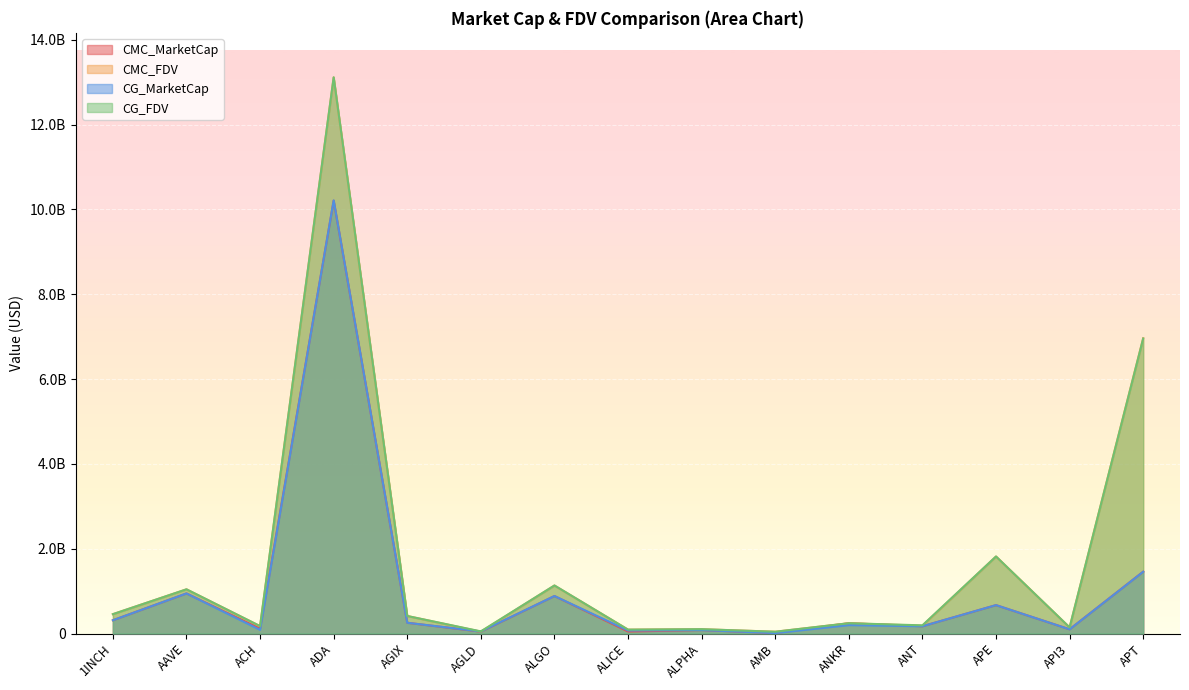

Reading left to right, what are all the values shown in this chart?

CMC_MarketCap: 1INCH=312386127.5	AAVE=945035806.5	ACH=114419276.0	ADA=10207061720.1	AGIX=253528211.5	AGLD=43873495.5	ALGO=883901637.6	ALICE=46747490.2	ALPHA=81300538.7	AMB=9846860.3	ANKR=242092485.7	ANT=170950627.3	APE=669343855.7	API3=98998979.8	APT=1458276874.6
CMC_FDV: 1INCH=456024563.5	AAVE=1041963552.5	ACH=173840761.5	ADA=13112985603.9	AGIX=413176753.7	AGLD=43873495.5	ALGO=1131905026.9	ALICE=91230801.1	ALPHA=101880374.3	AMB=42273230.6	ANKR=242092485.7	ANT=184346719.3	APE=1815939244.0	API3=143563091.7	APT=6963350105.1
CG_MarketCap: 1INCH=312427821.0	AAVE=945092820.0	ACH=85974731.0	ADA=10213501960.0	AGIX=253279536.0	AGLD=48296748.0	ALGO=884198116.0	ALICE=71034830.0	ALPHA=81224729.0	AMB=9868533.0	ANKR=197737449.0	ANT=170960555.0	APE=669444304.0	API3=98391181.0	APT=1456698831.0
CG_FDV: 1INCH=456085151.0	AAVE=1042026414.0	ACH=173907976.0	ADA=13114775717.0	AGIX=412771486.0	AGLD=49996633.0	ALGO=1132284692.0	ALICE=91270891.0	ALPHA=101785375.0	AMB=41495294.0	ANKR=242239234.0	ANT=192588178.0	APE=1816211763.0	API3=143210630.0	APT=6955909342.0